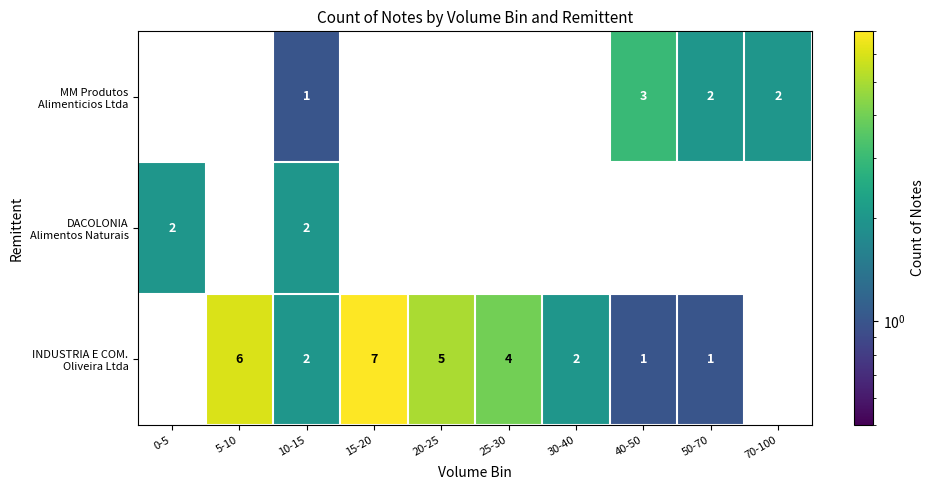

Which label corresponds to the largest value in the chart?

15-20